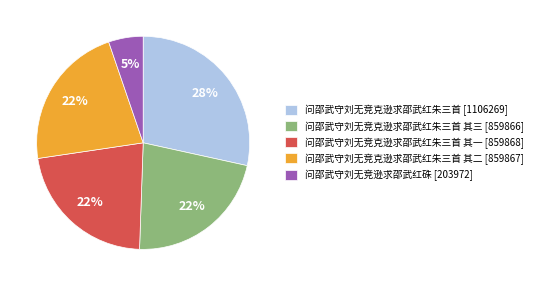

To the nearest percent, what portion does 问邵武守刘无竞克逊求邵武红朱三首 其一 [859868] represent?

22%